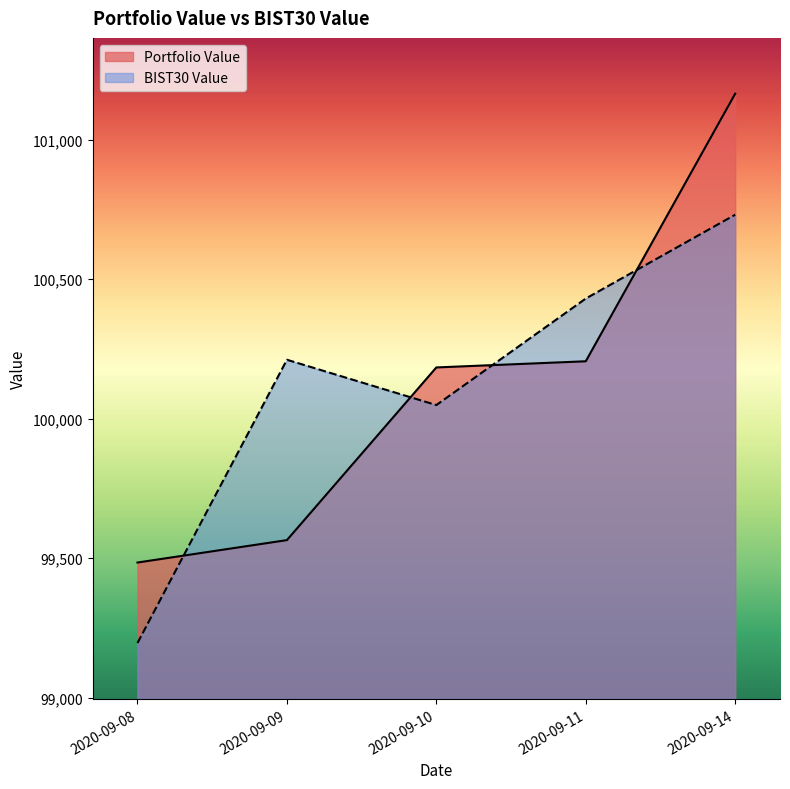

How many lines are shown in the chart?

2